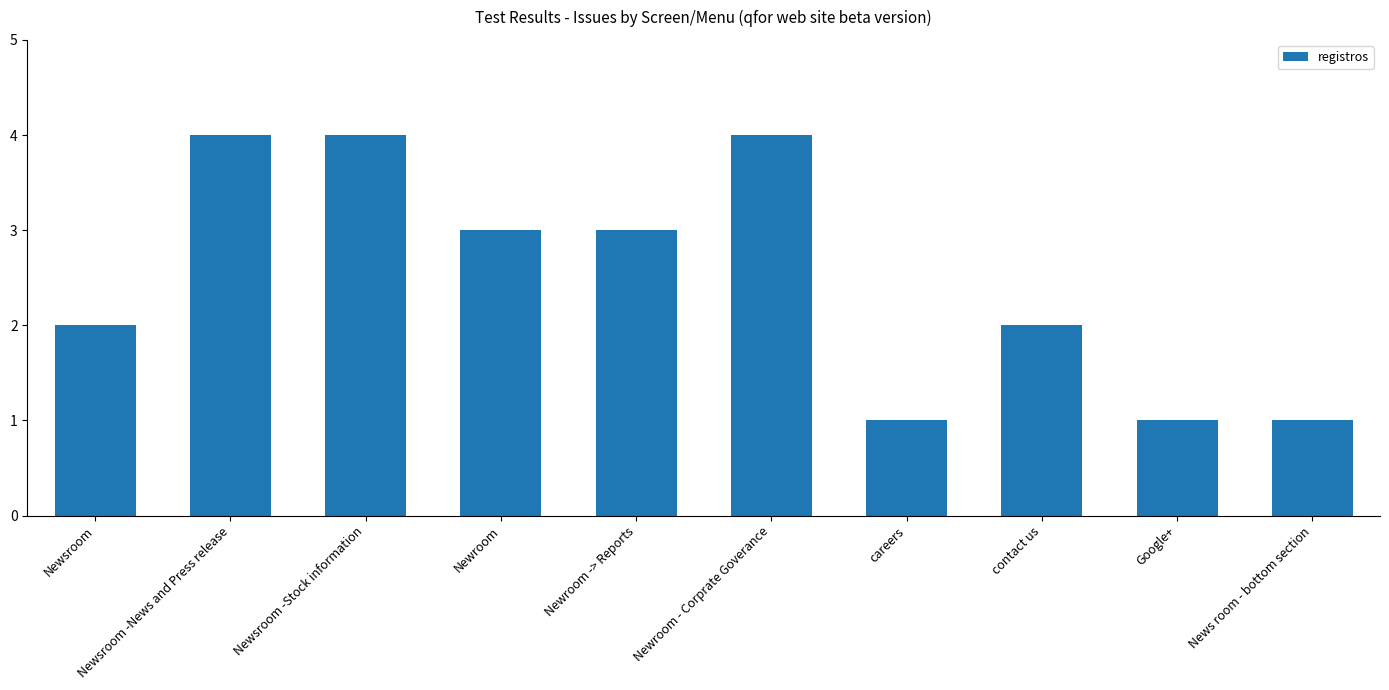

True or false: the data shows 3 at Newroom -> Reports.

True